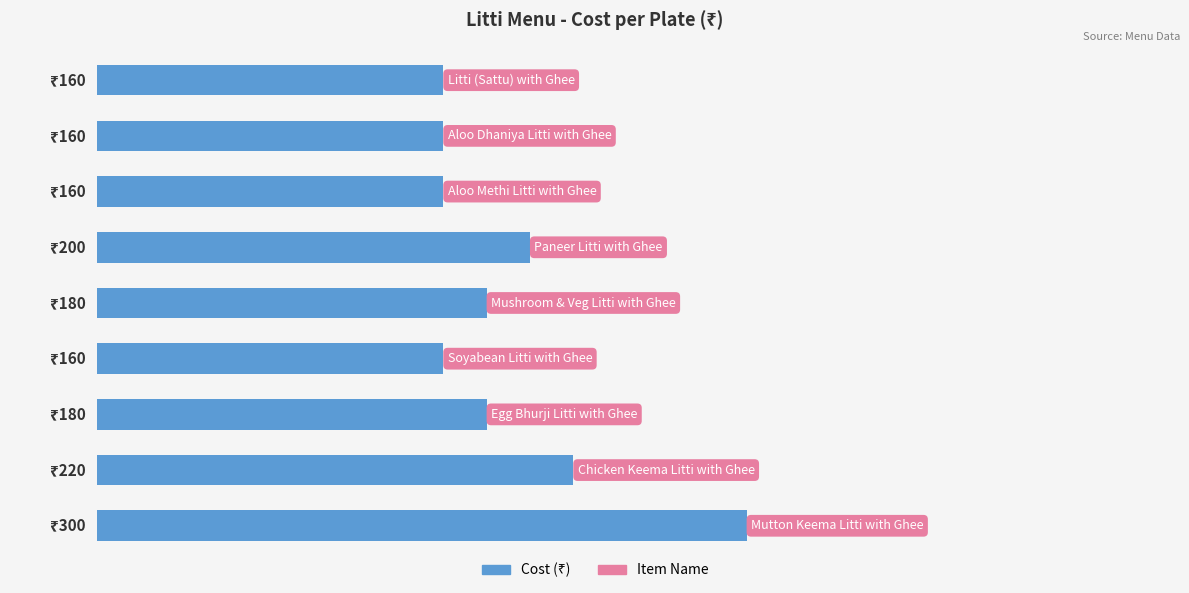

What is the average value?

191